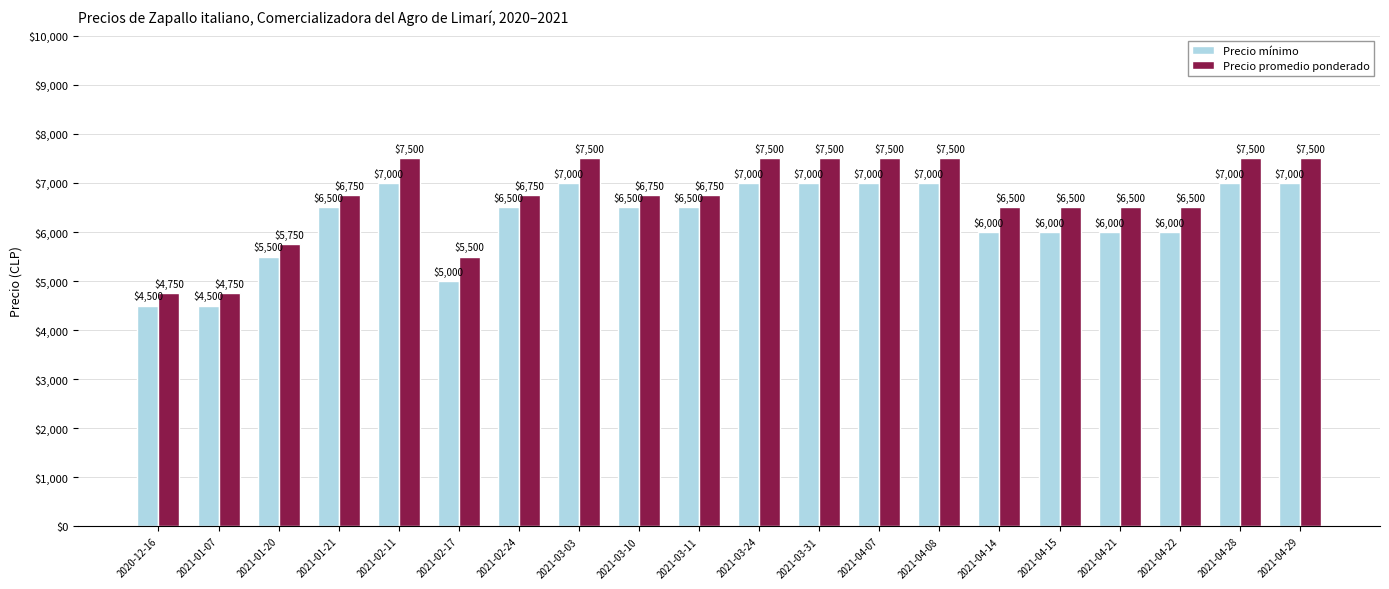

What is the minimum value shown in the chart?

4500